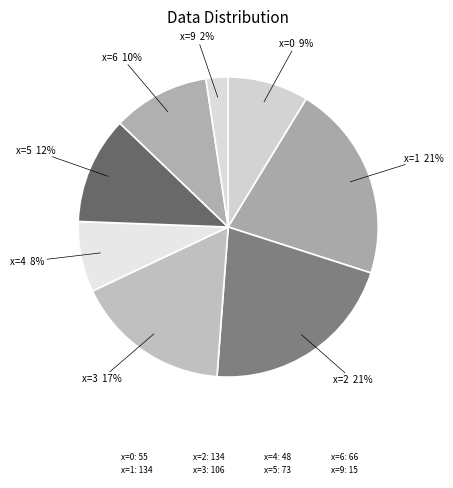

How many segments does this pie chart have?

8